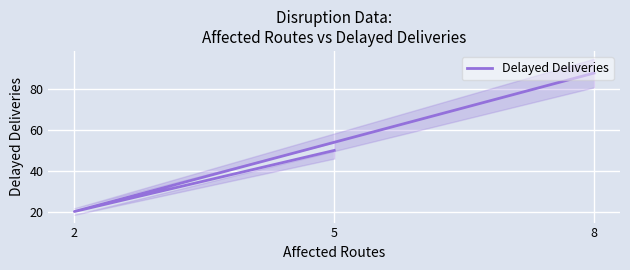

Rank the categories by value from highest to lowest.

8, 5, 2